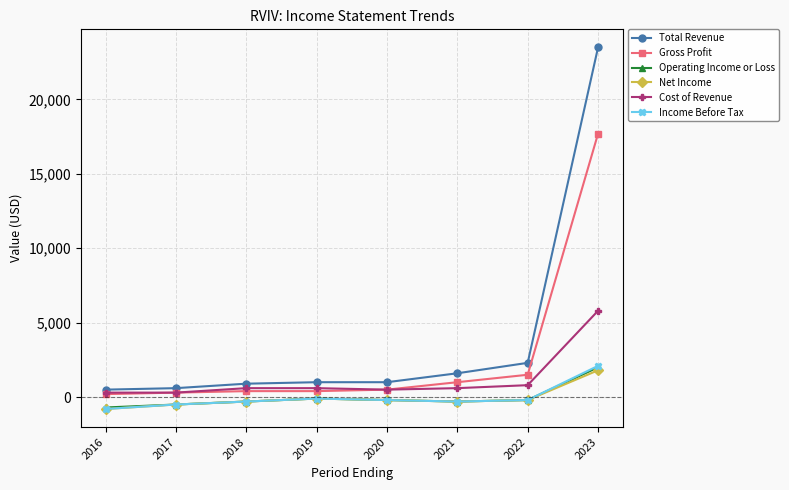

True or false: Cost of Revenue and Income Before Tax intersect in this chart.

False